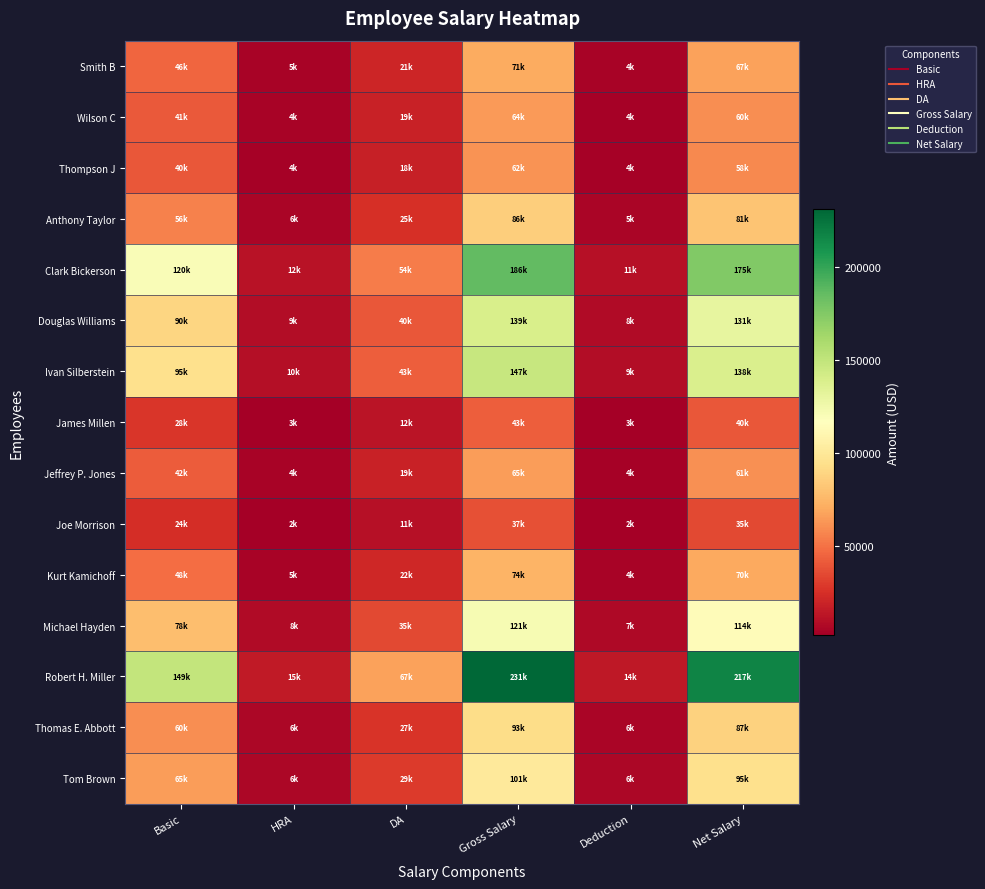

Between DA and Deduction, which is larger?

DA